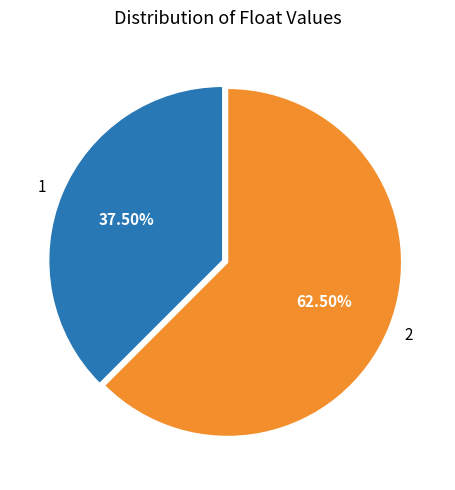

What is the ratio of the value at 1 to the value at 2?

0.6